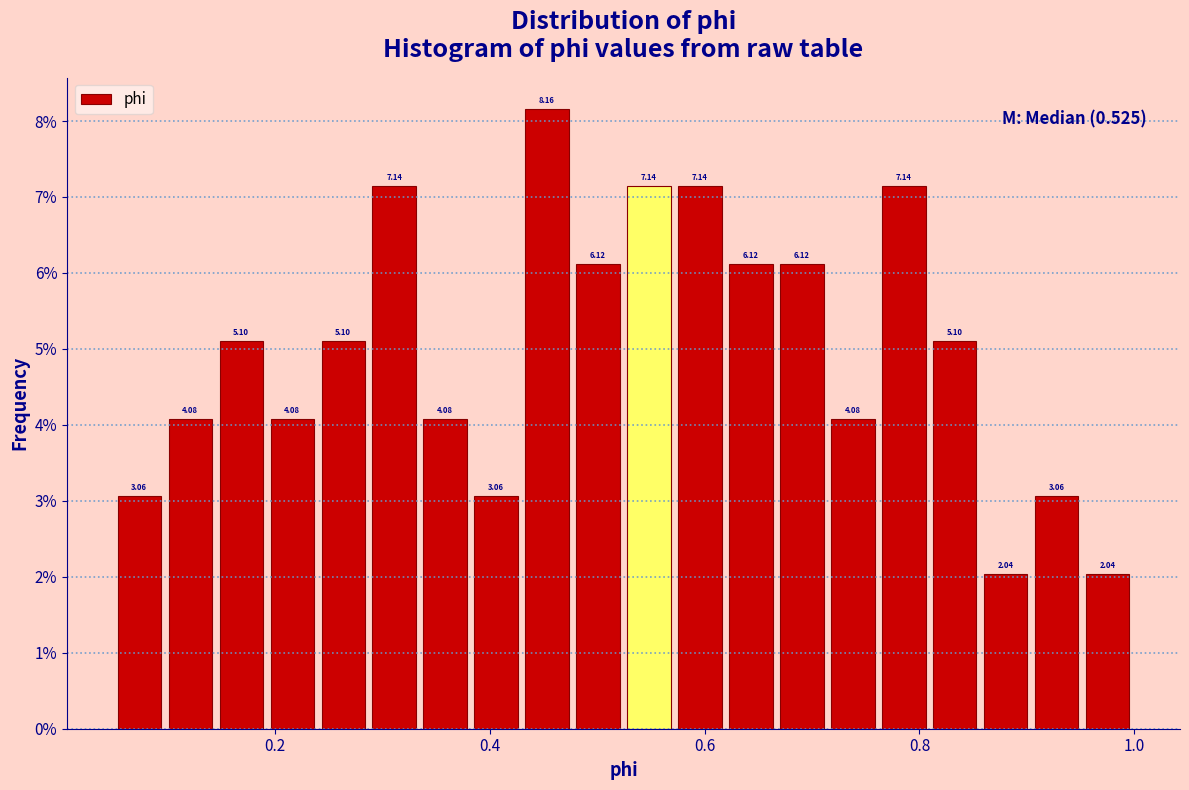

Around what value on the x-axis is the tallest bar? Give the approximate position of its centre, as read against the axis.

0.46